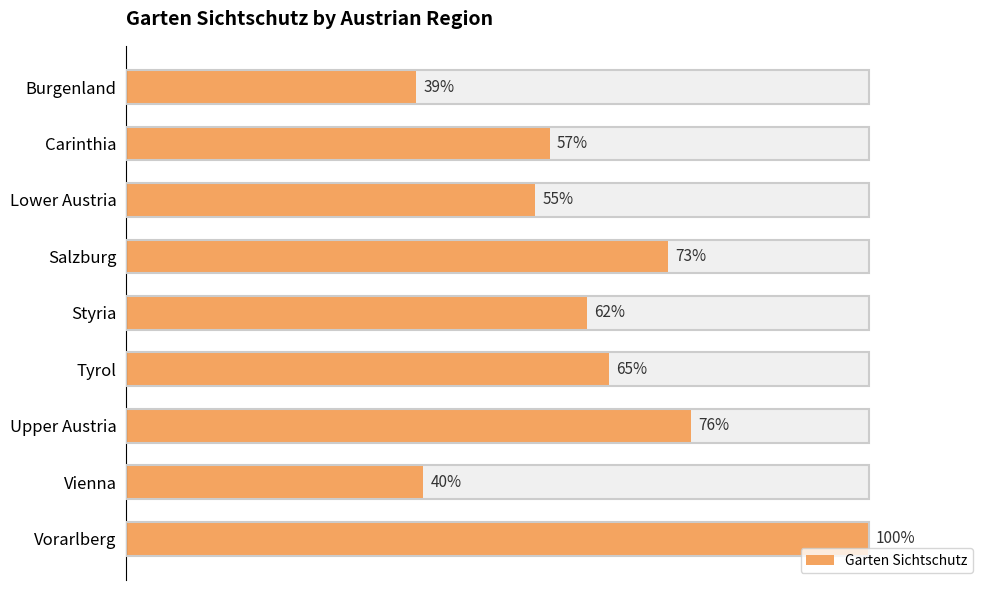

Count the number of data series in this chart.

1